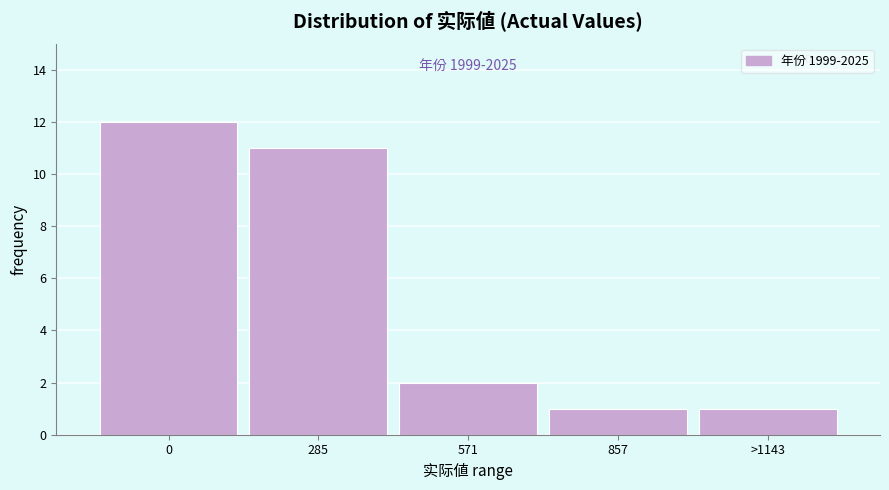

Reading left to right, transcribe all the data shown in this chart.

0=12	285=11	571=2	857=1	>1143=1